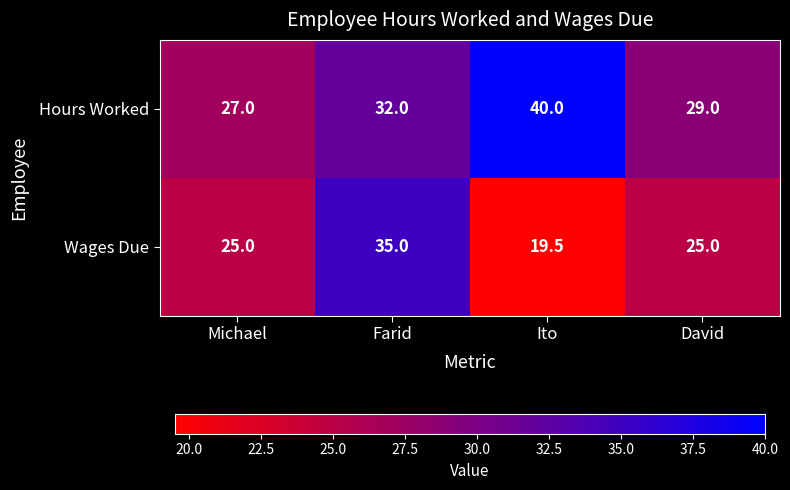

What is the smallest value displayed?

19.5